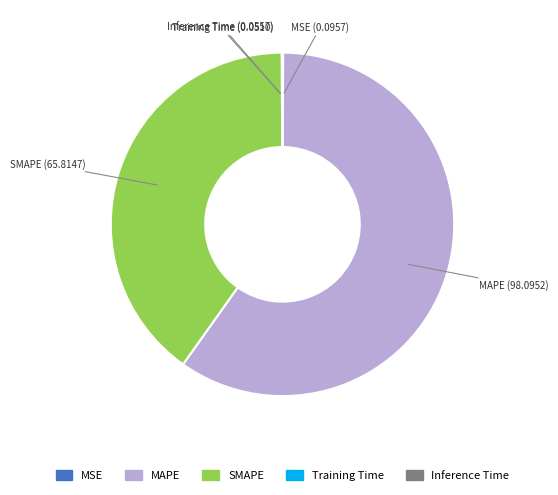

The MAPE slice represents 60% of the pie. True or false?

True